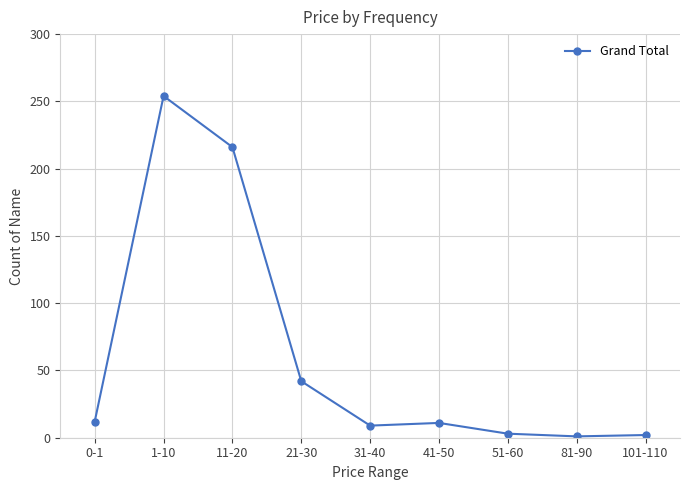

At which label does the data first exceed 11?

0-1